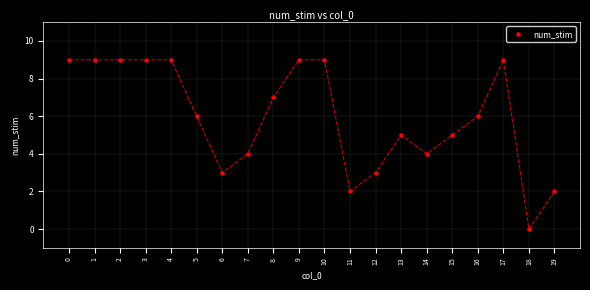

What is the range of Y values (max minus min)?

9